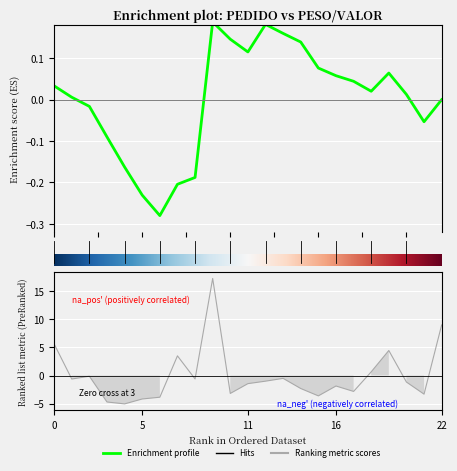

Does the chart display data point markers on the line(s)?

No